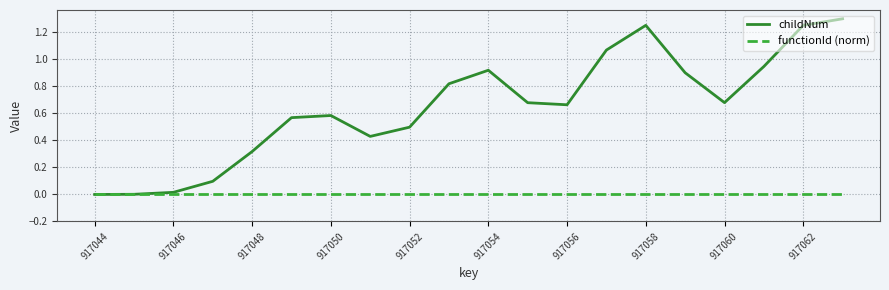

Rank the series by their maximum value, from lowest to highest.

functionId (norm), childNum